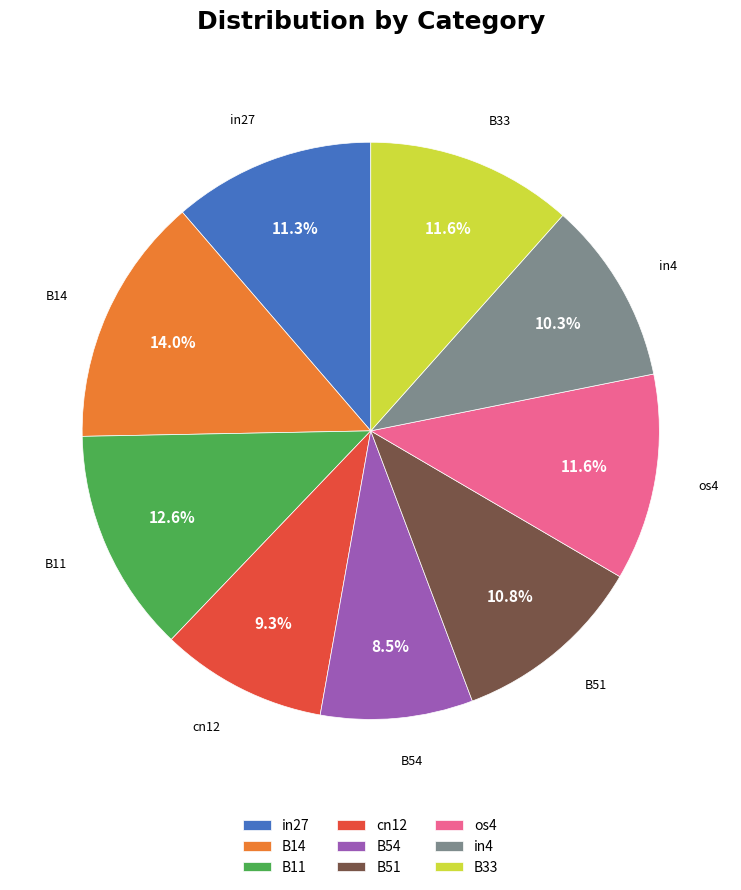

Is B33 the majority of the pie?

No